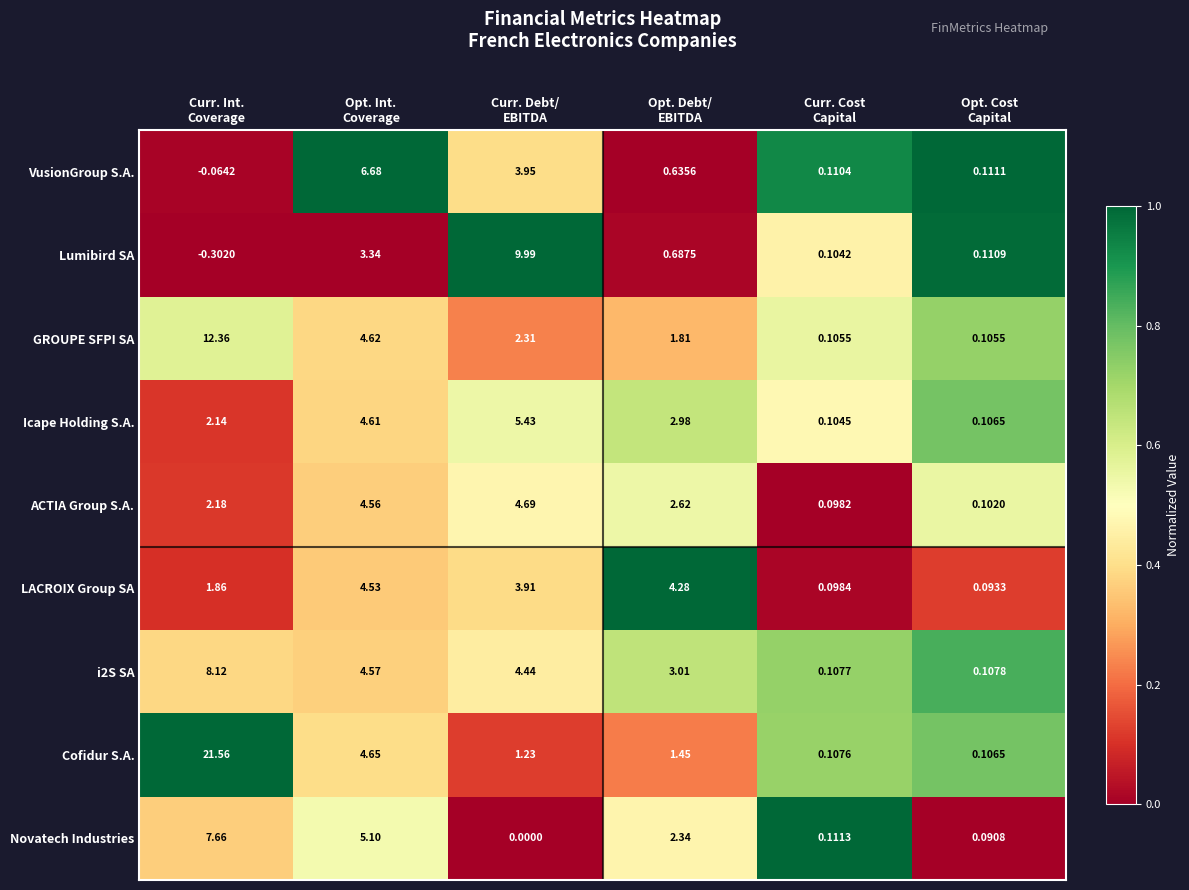

Which series has the largest range (max minus min)?

Cofidur S.A.